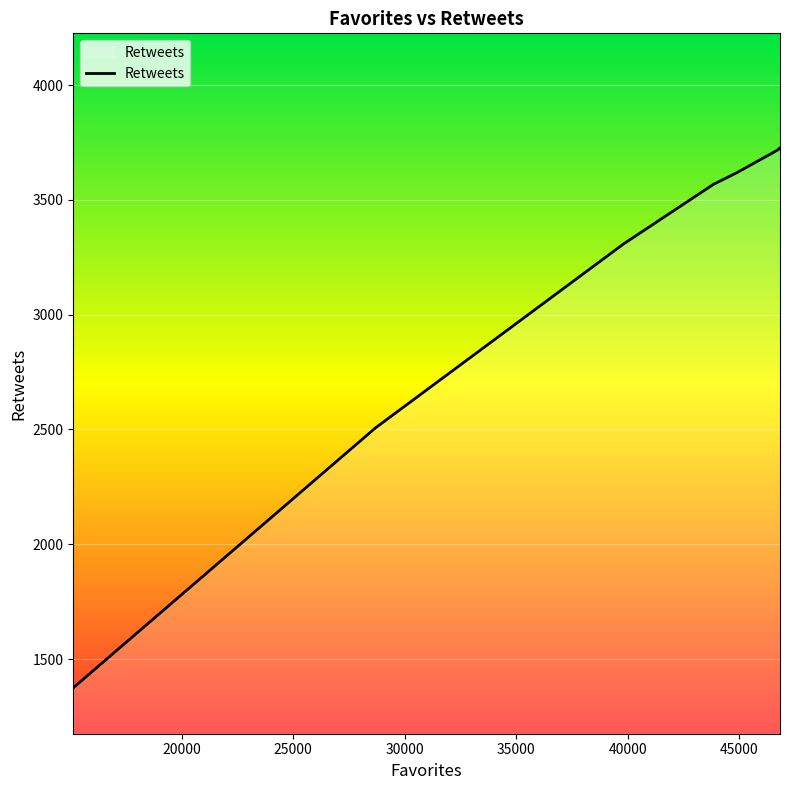

What is the difference between the maximum and minimum values?

2350